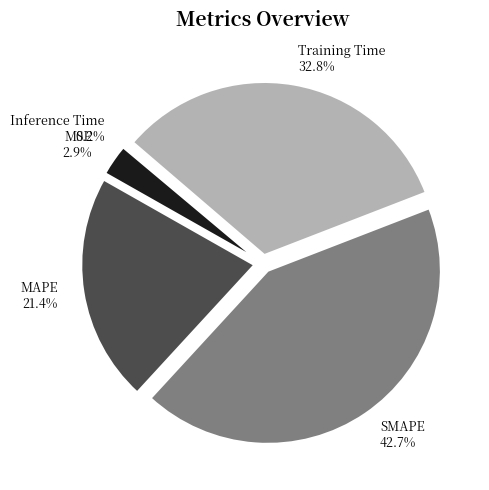

What is the ratio of the value at SMAPE to the value at Training Time?

1.3